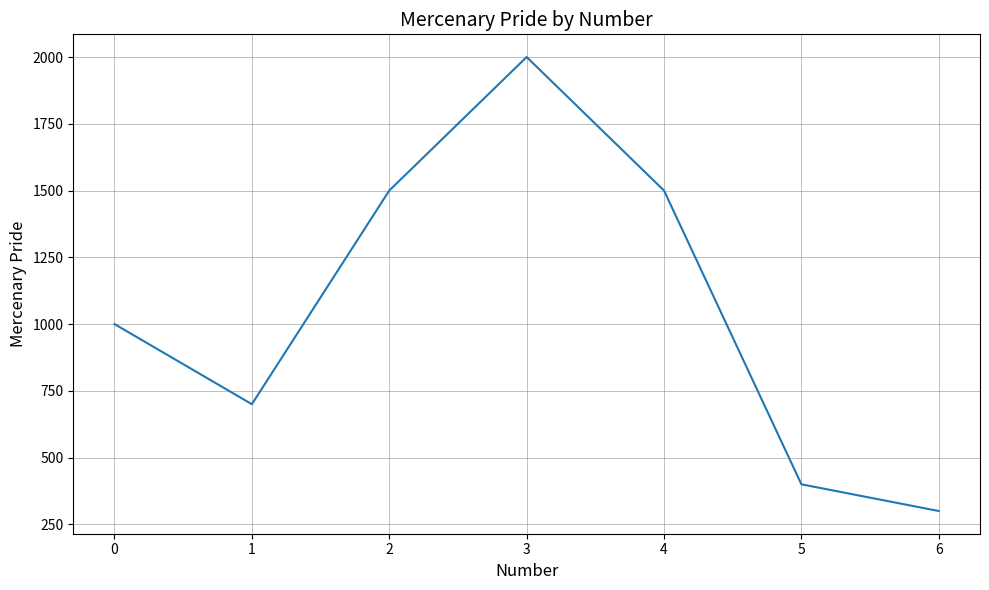

What is the difference between the second highest and minimum values?

1200